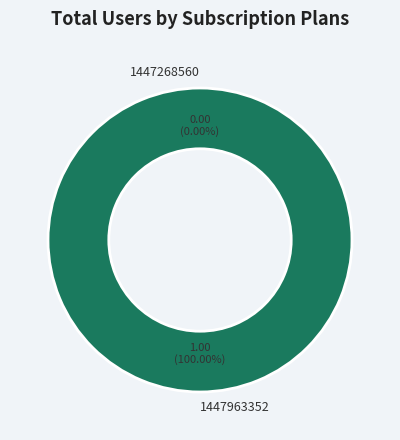

What is the smallest slice in the pie chart?

1447268560